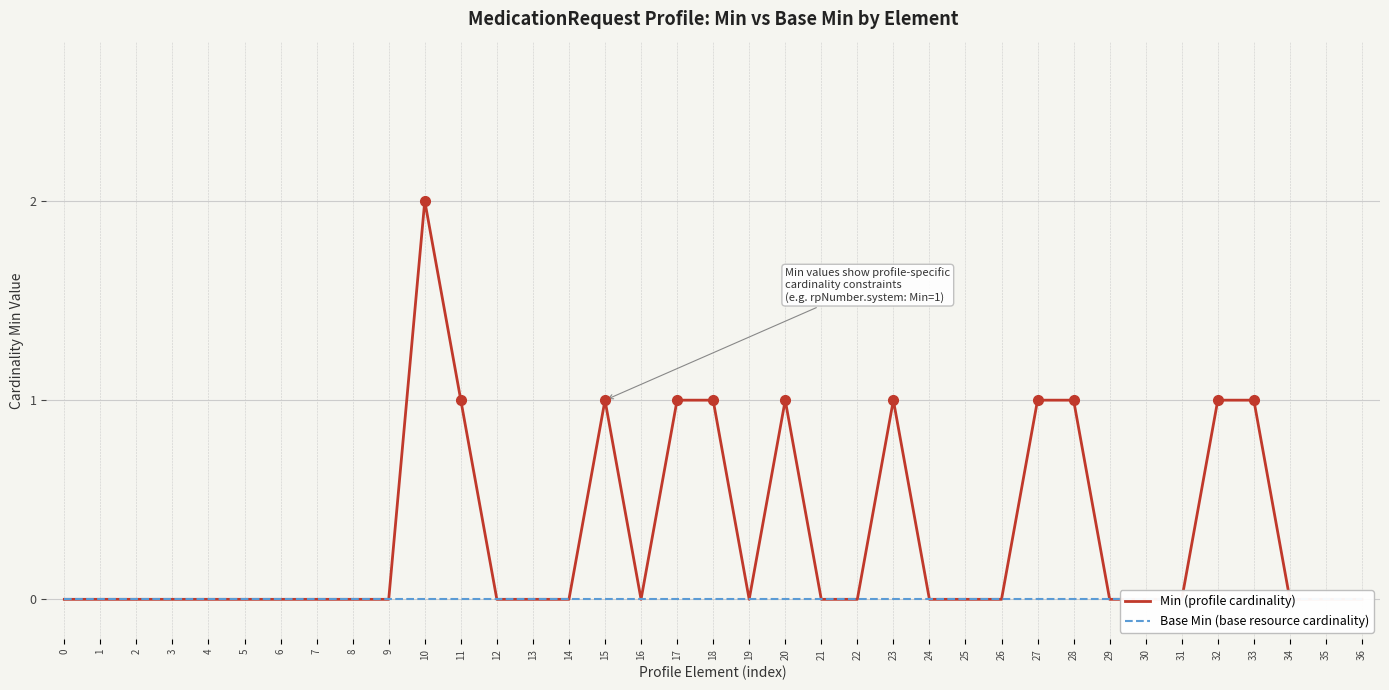

Where is the first local maximum for Min (profile cardinality)?

10